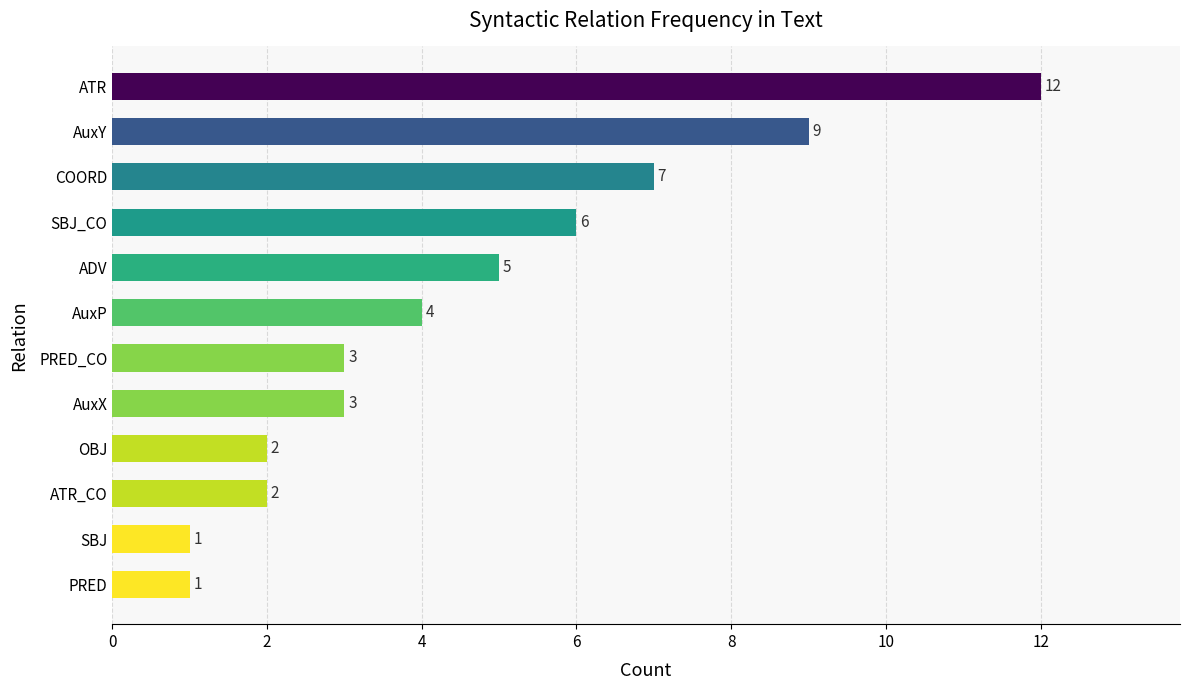

Reading top to bottom, transcribe all the data shown in this chart.

12	9	7	6	5	4	3	3	2	2	1	1